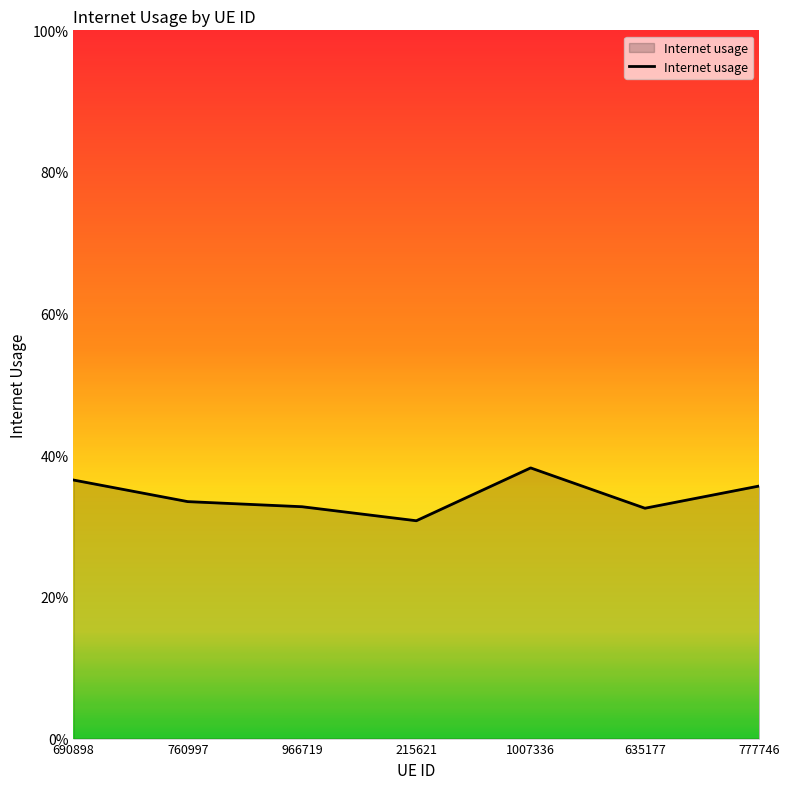

What is the greatest value displayed?

0.4